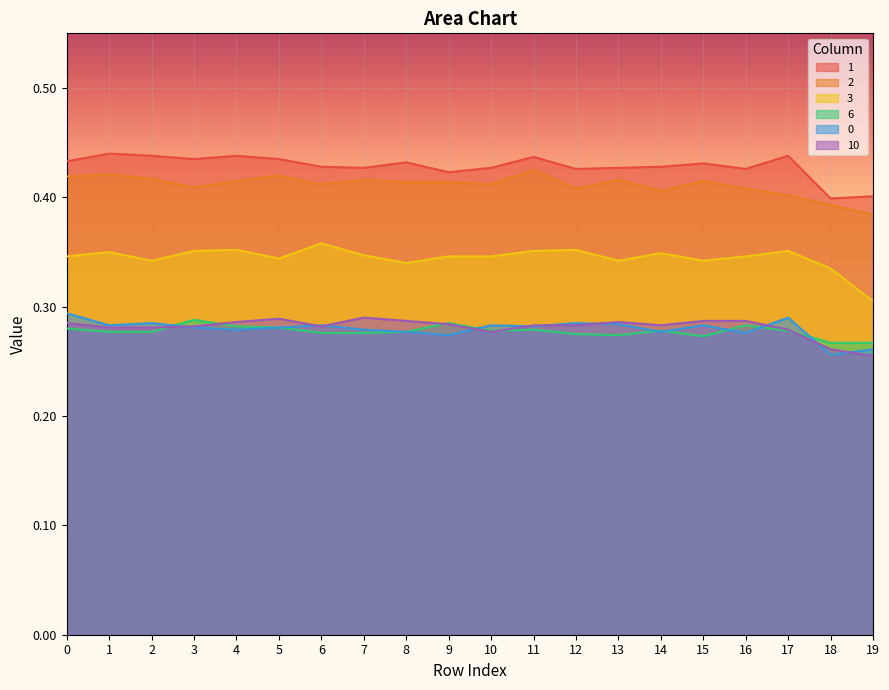

What is the spread (max minus min) of values at 1?

0.2